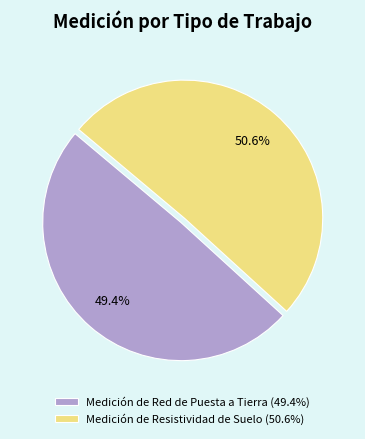

To the nearest percent, what is the difference between the largest and smallest slice percentages?

1%